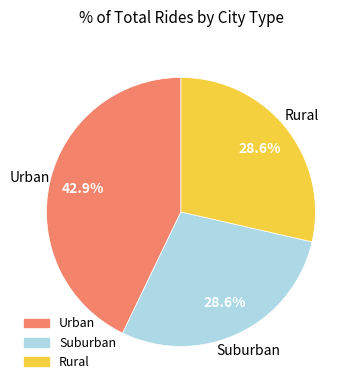

Is there a majority slice in this chart?

No